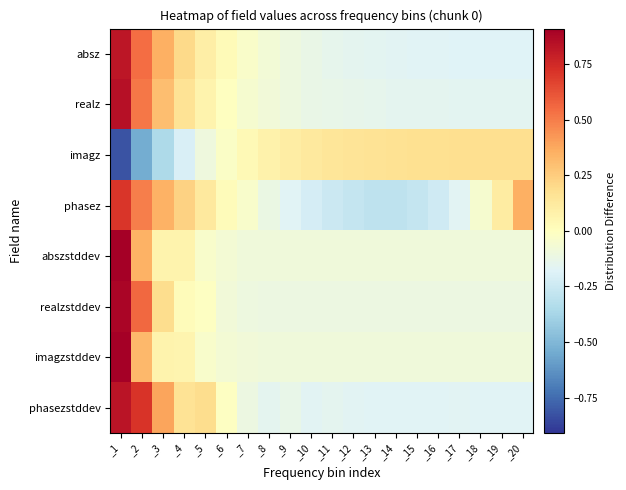

What is the greatest value displayed?

0.9